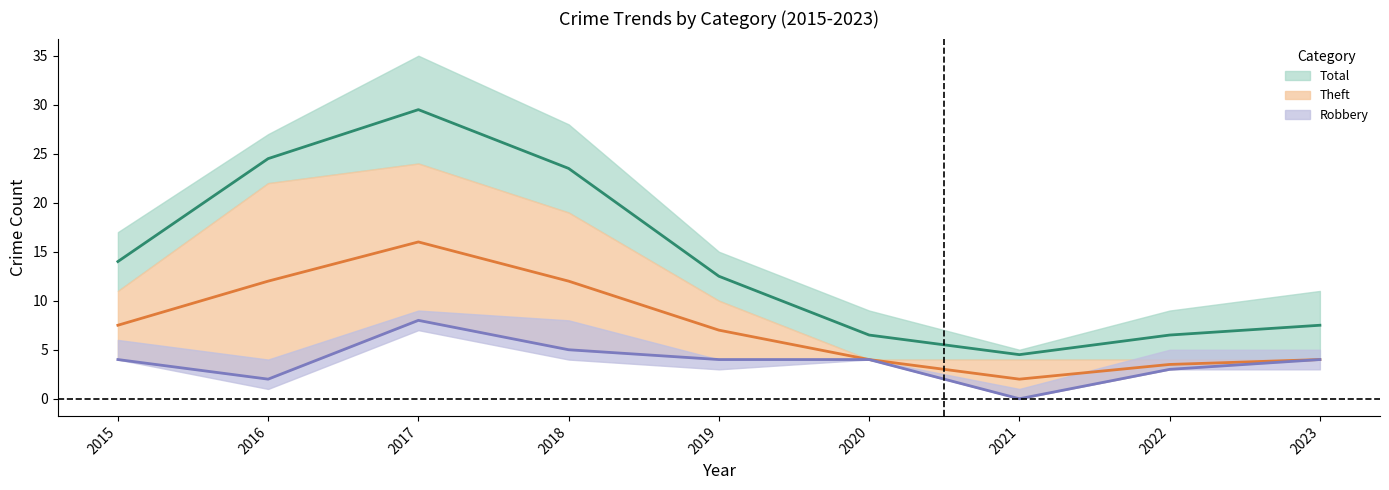

What is the maximum value shown in the chart?

29.5